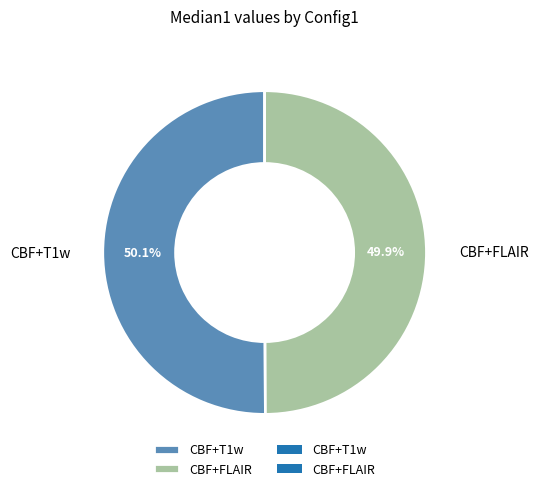

Do CBF+FLAIR and CBF+T1w together represent more than half of the pie?

Yes